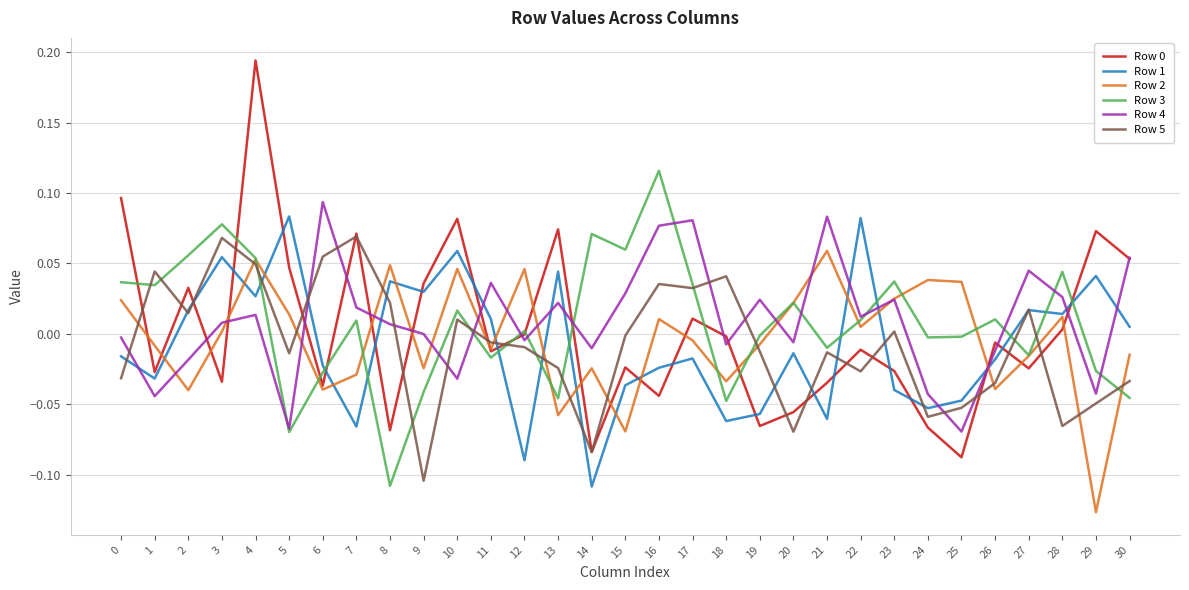

Which series ends up on top after the final intersection of Row 3 and Row 4?

Row 4